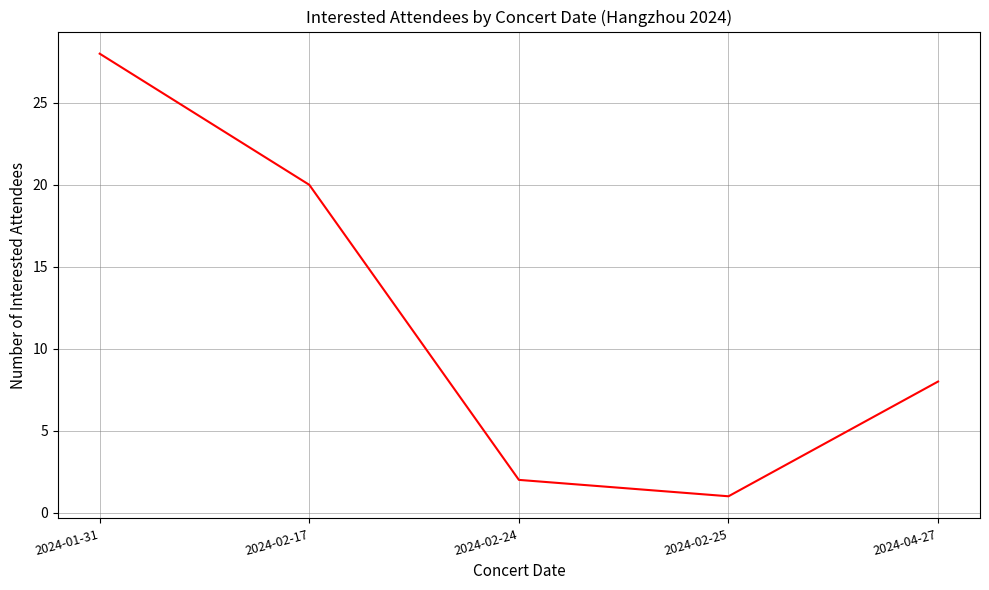

What position from the right is 2024-02-24?

3